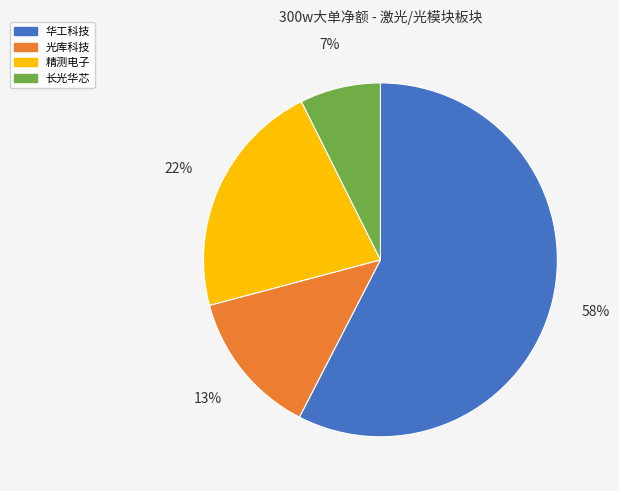

To the nearest percent, what is the average slice percentage?

25%